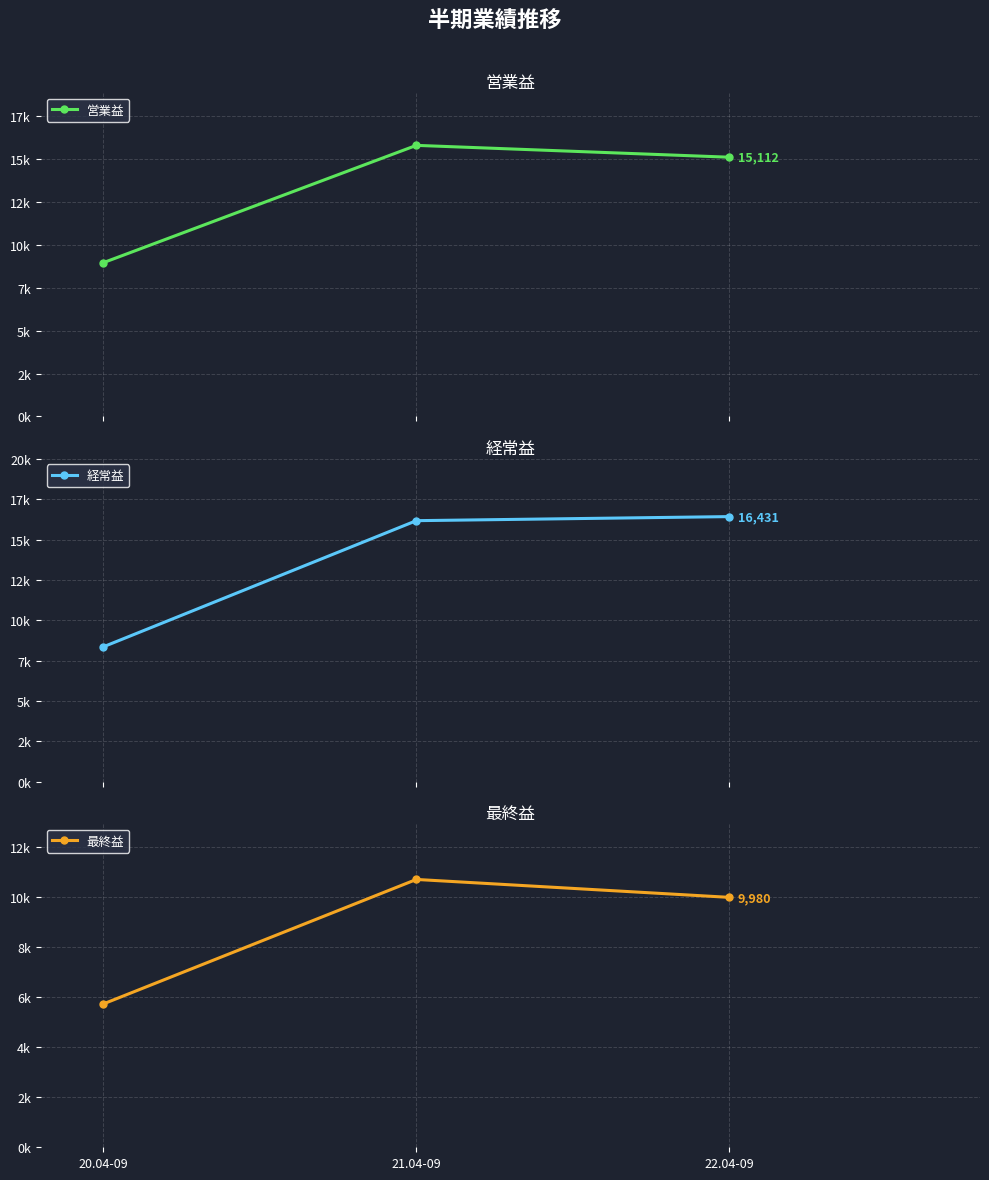

What is the average value of the 経常益 series?

13657